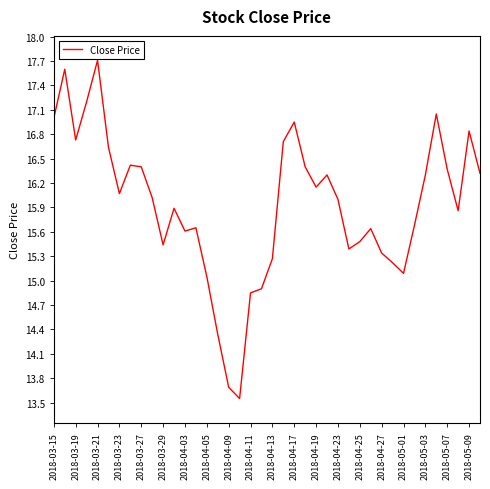

What is the maximum value shown in the chart?

17.7